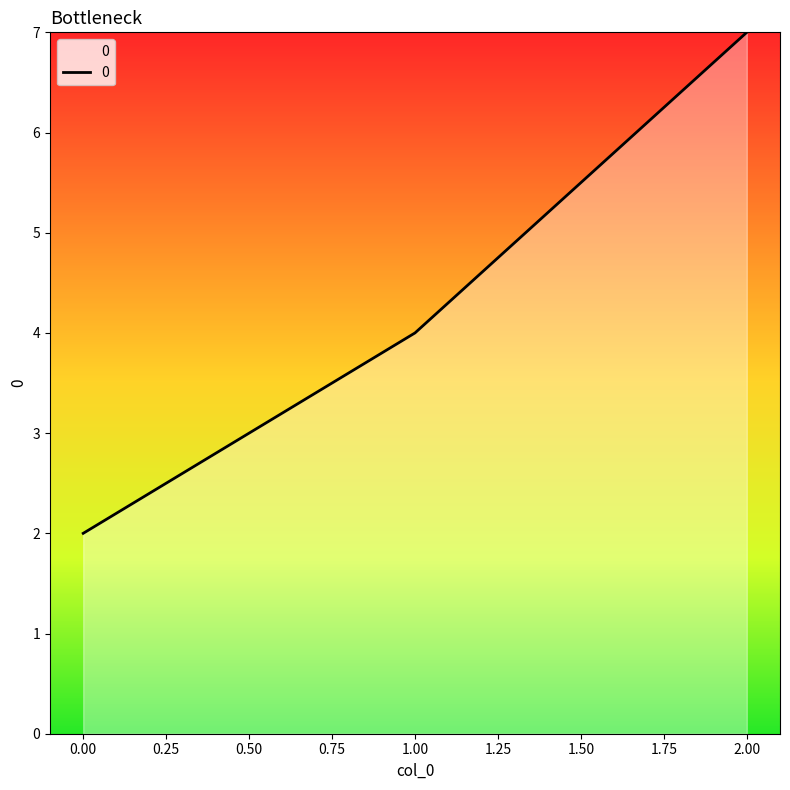

What is the change in value from 0.00 to 1.00?

+2